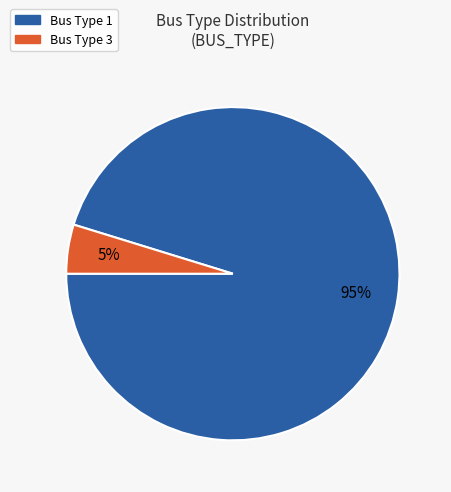

Does any single category account for the majority?

Yes